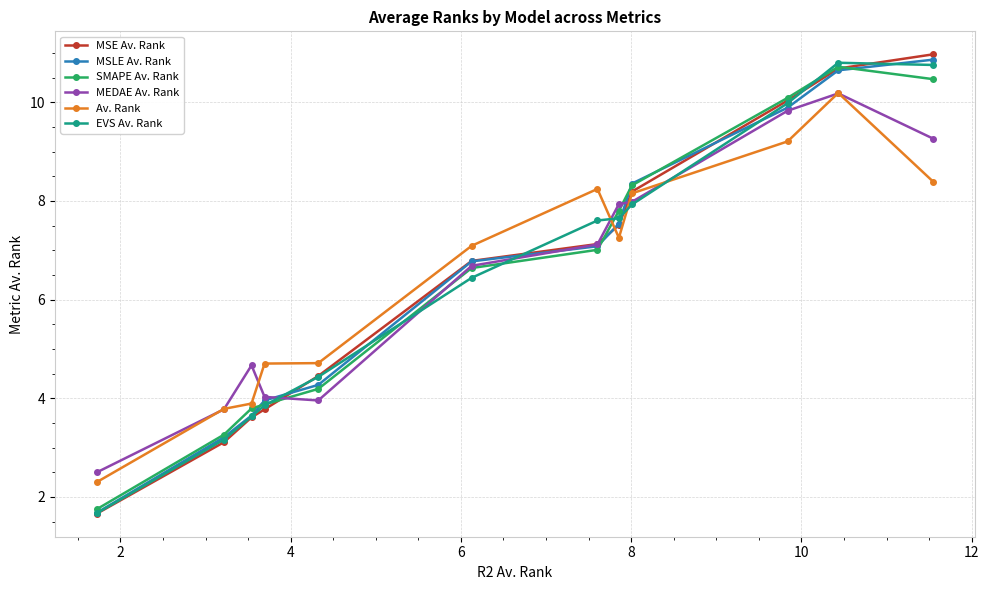

At how many categories does at least one series exceed 3?

11